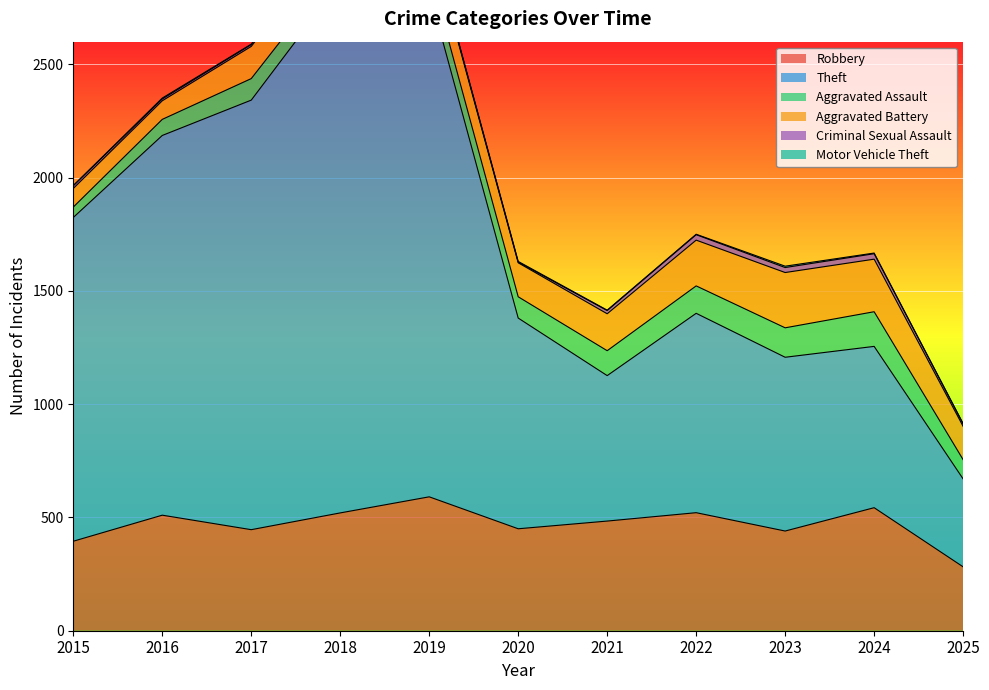

At which label does Theft reach its minimum?

2025